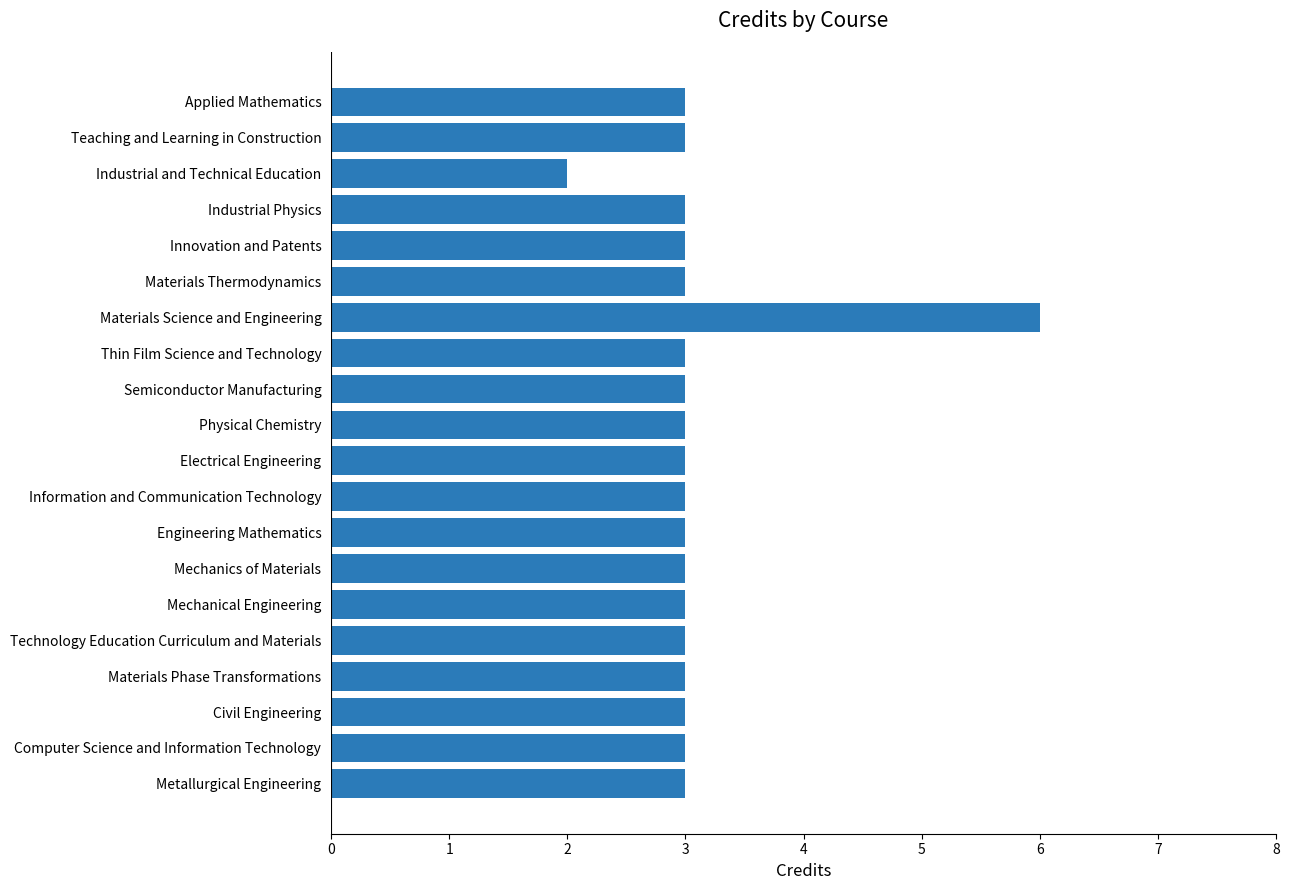

What is the approximate value at Mechanical Engineering?

3